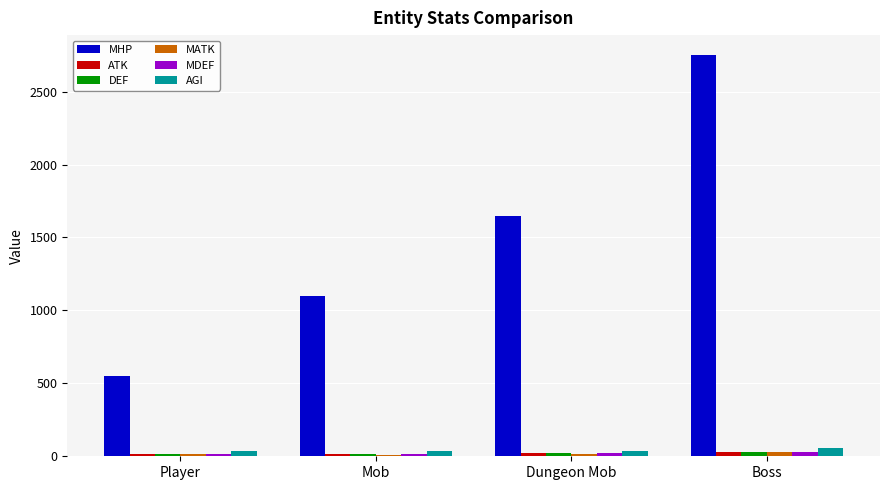

How many data points does each series have?

4